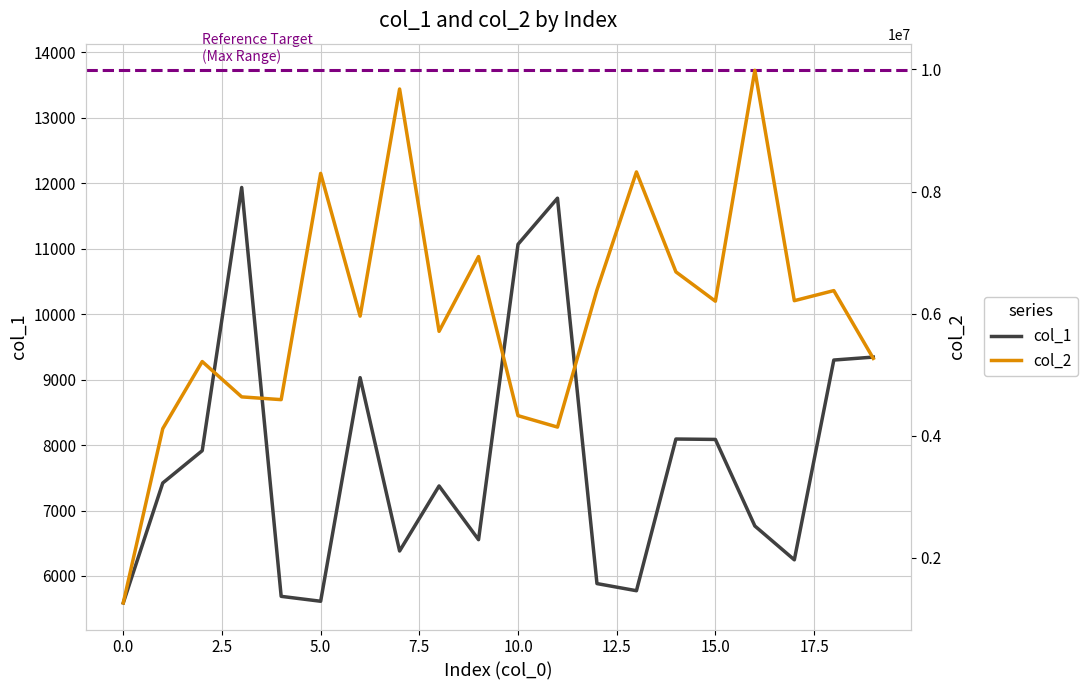

At which label does col_2 reach its peak?

16